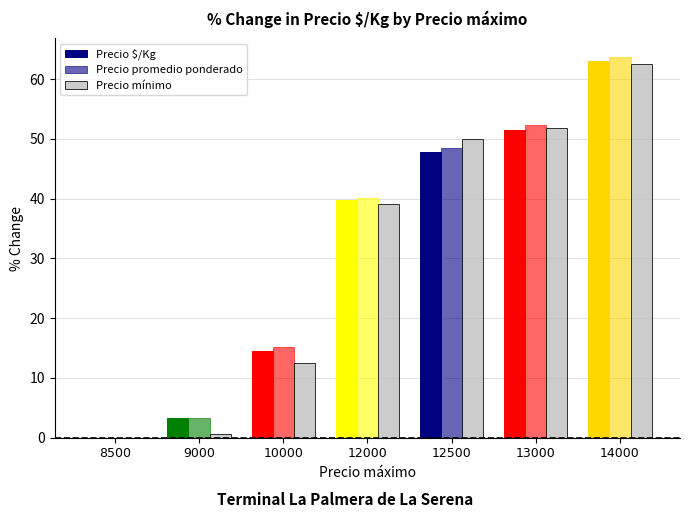

Are the bars grouped side by side (vs. stacked)?

Yes